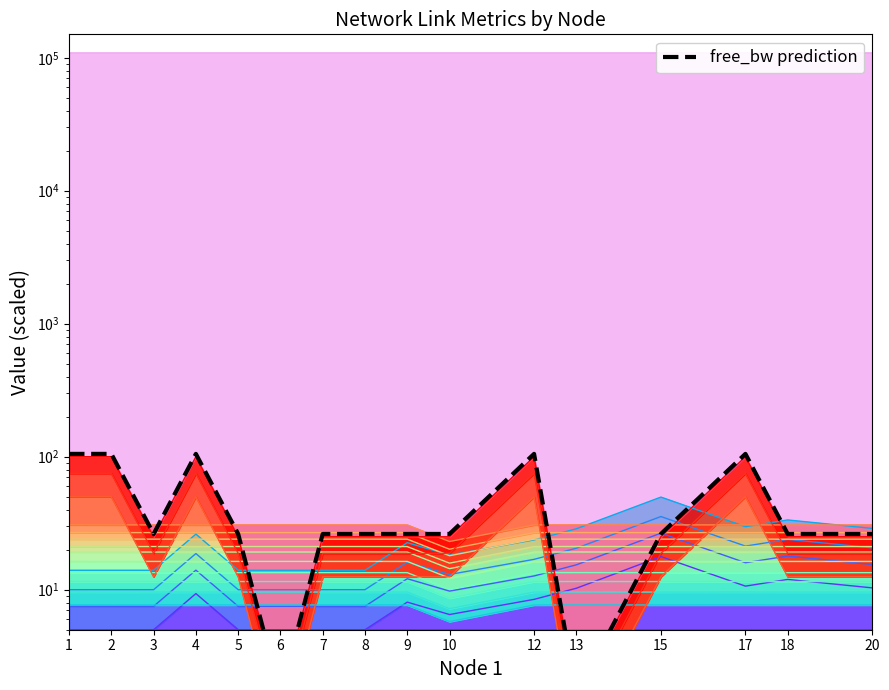

Reading right to left, what are all the values shown in this chart?

26.2	26.2	105.0	26.2	1.6	105.0	26.2	26.2	26.2	26.2	1.6	26.2	105.0	26.2	105.0	105.0